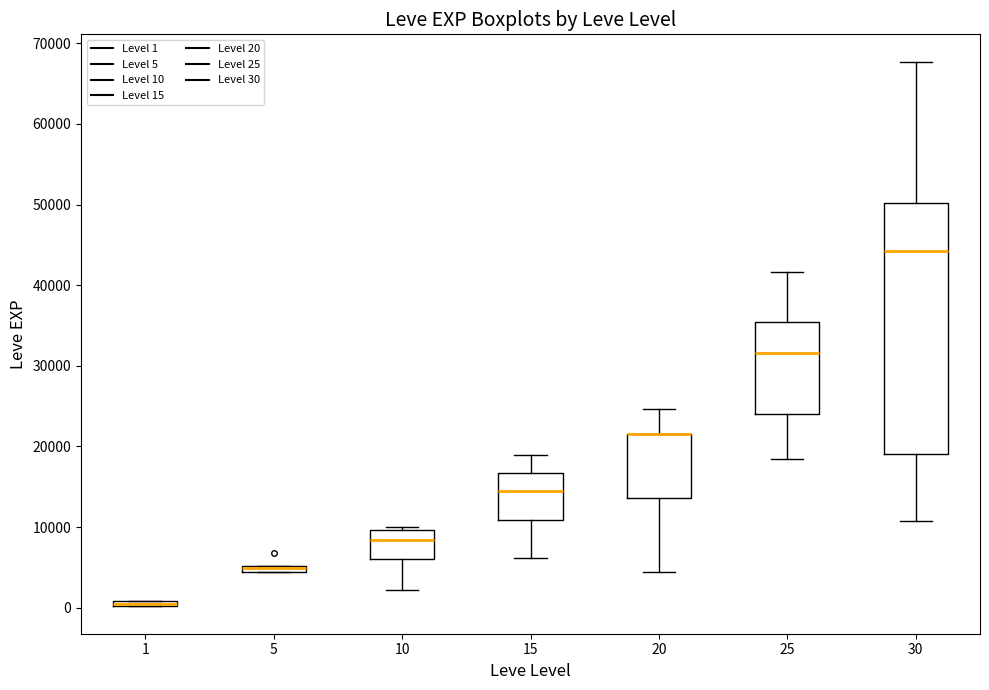

Where is the upper edge of the box at x = 1 on the y-axis? The values are not printed on the chart, so give them approximately, as read against the axis.

1000